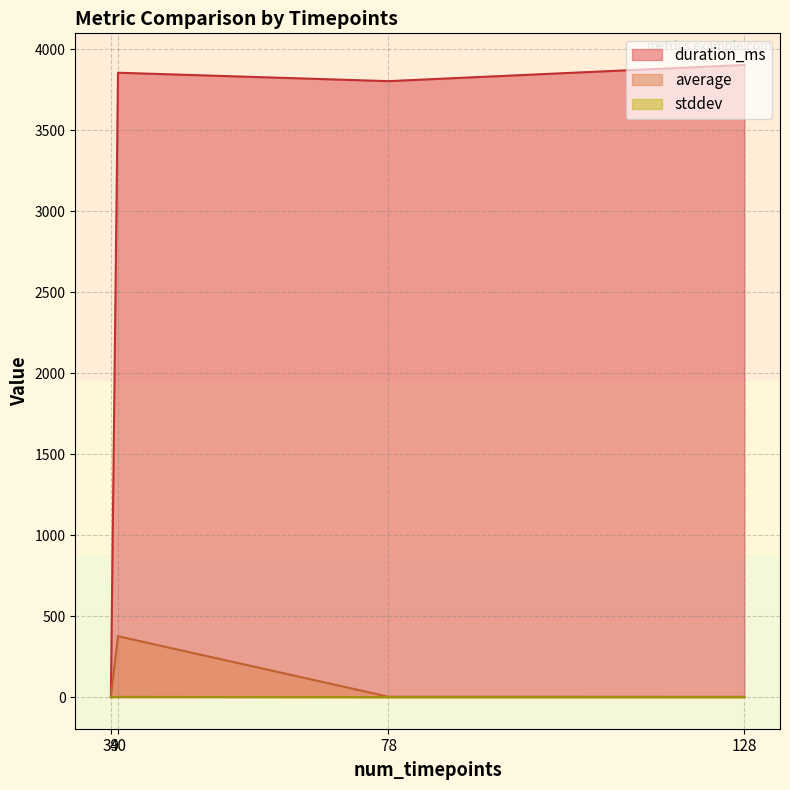

Read the average value at 39.

1.9